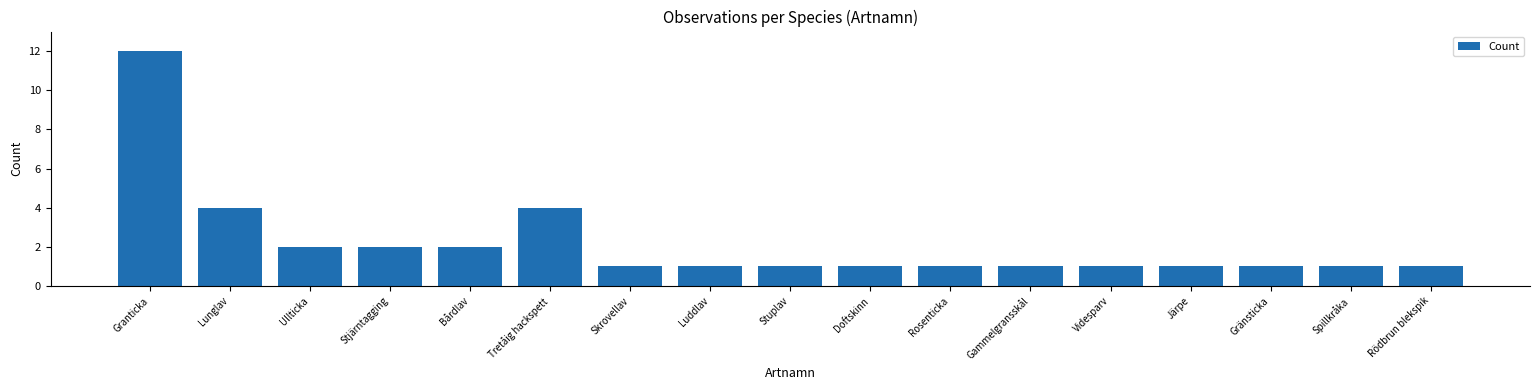

What is the label of the 16th bar from the right?

Lunglav